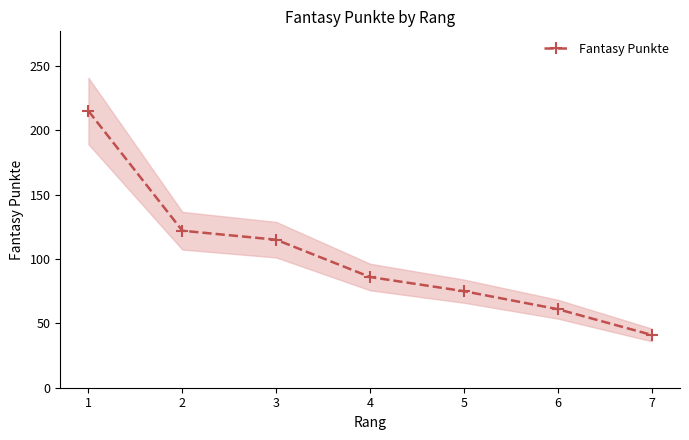

How many lines are shown in the chart?

1